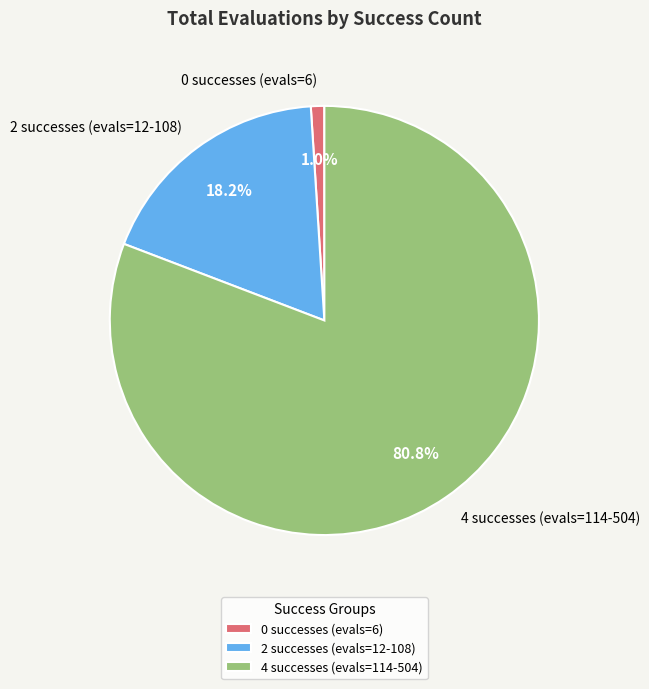

The 0 slice represents 1% of the pie. True or false?

True